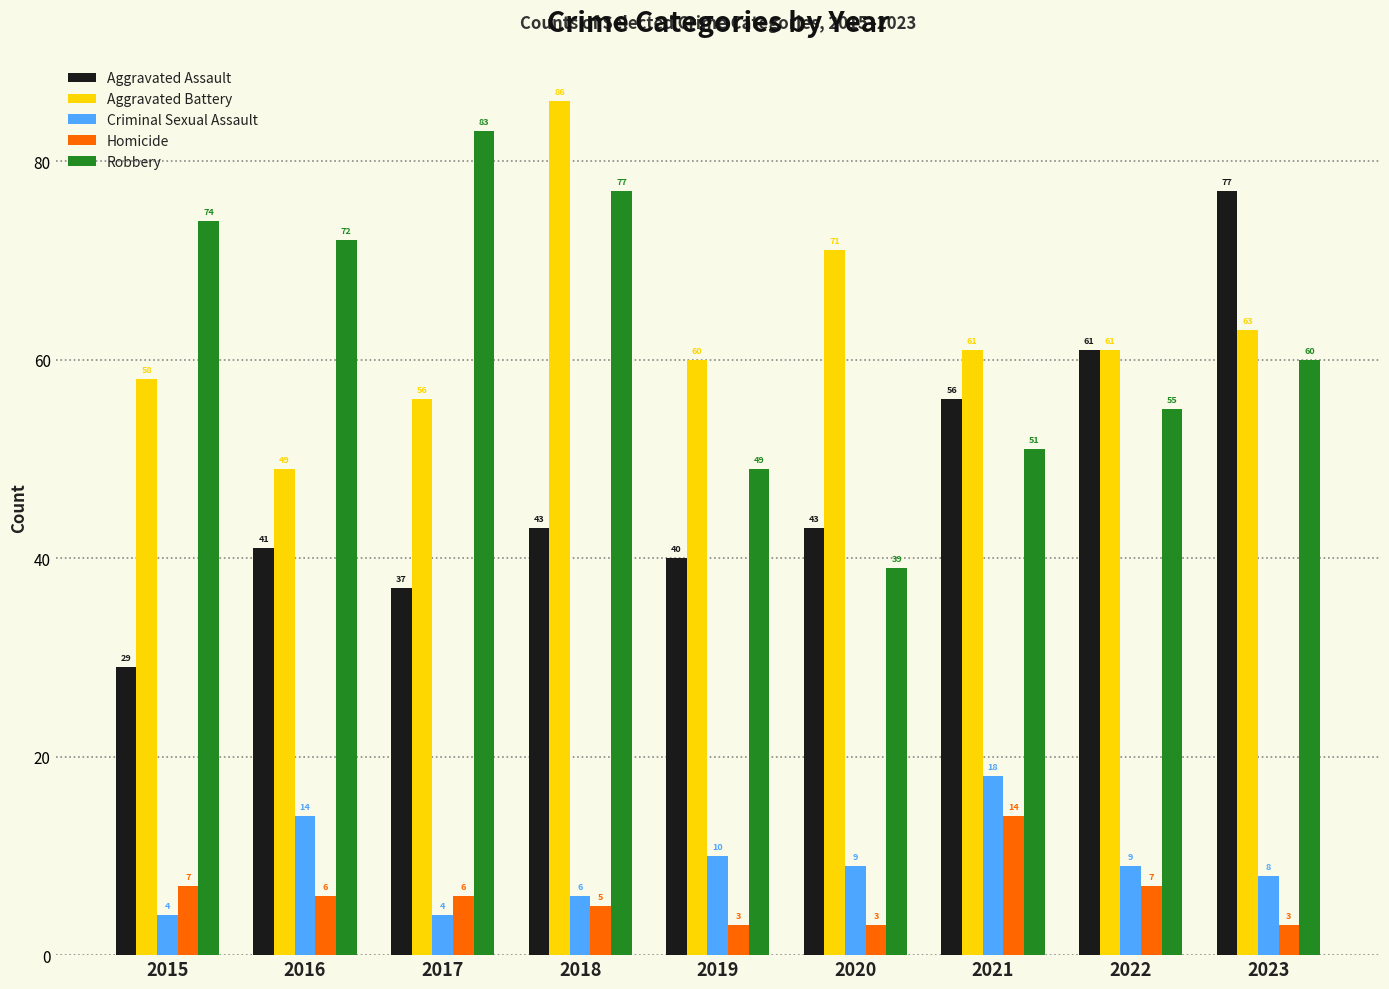

What is the value of the Homicide bar at the 3rd from the left?

6